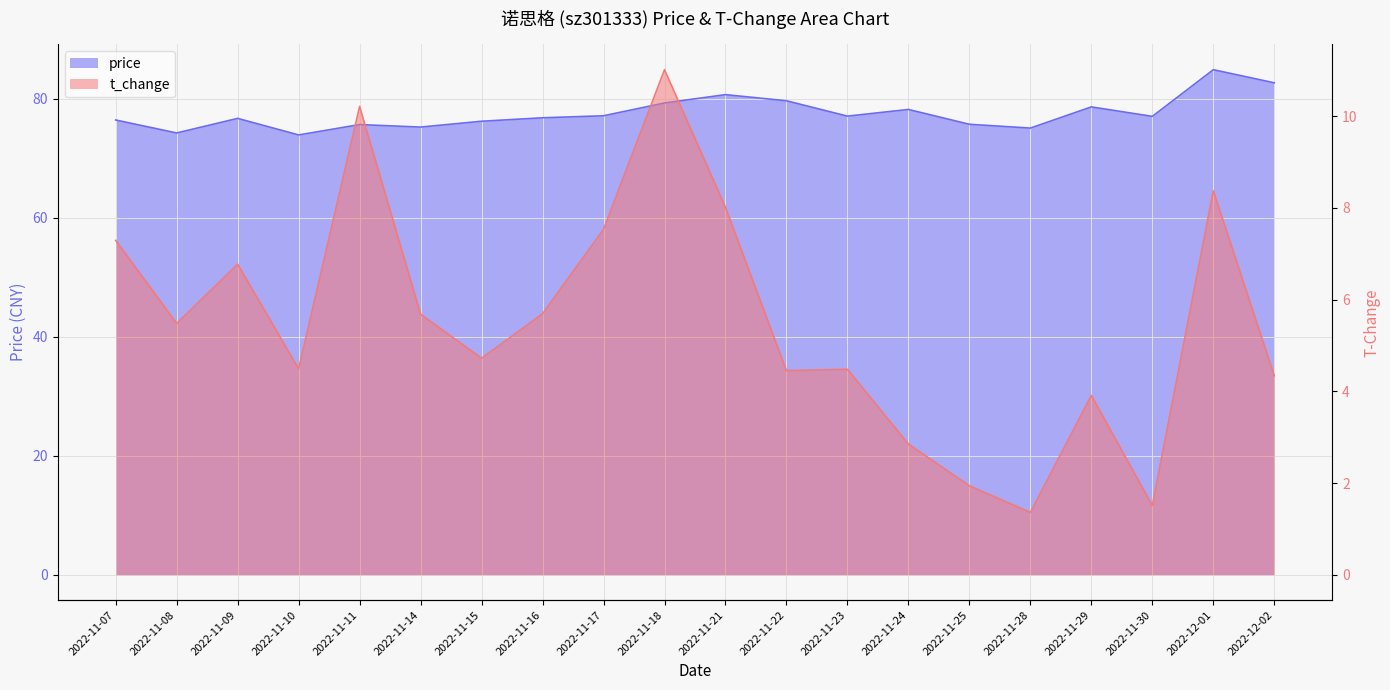

Where is the first local maximum for t_change?

2022-11-09